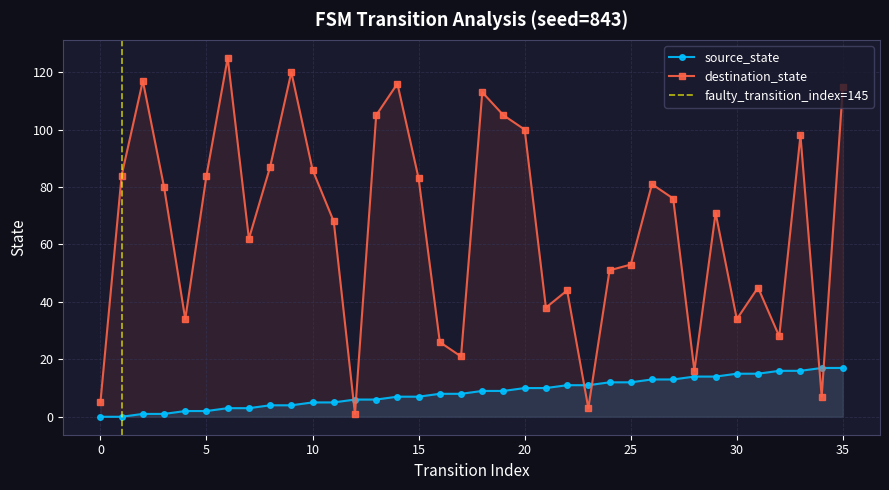

What is the value of the destination_state point at the 25th from the left?

51